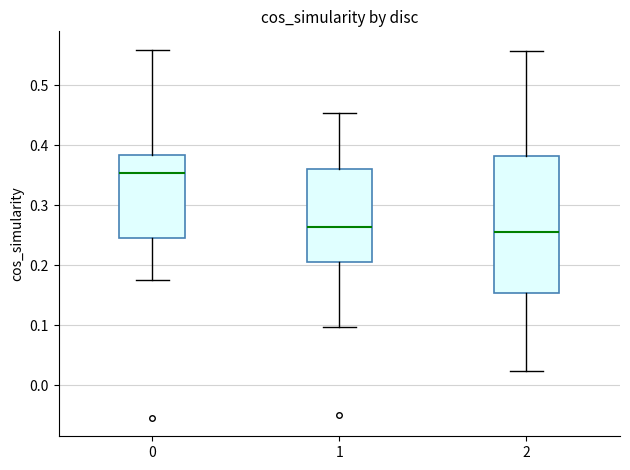

Which box is the tallest, from its lower edge to its upper edge?

2